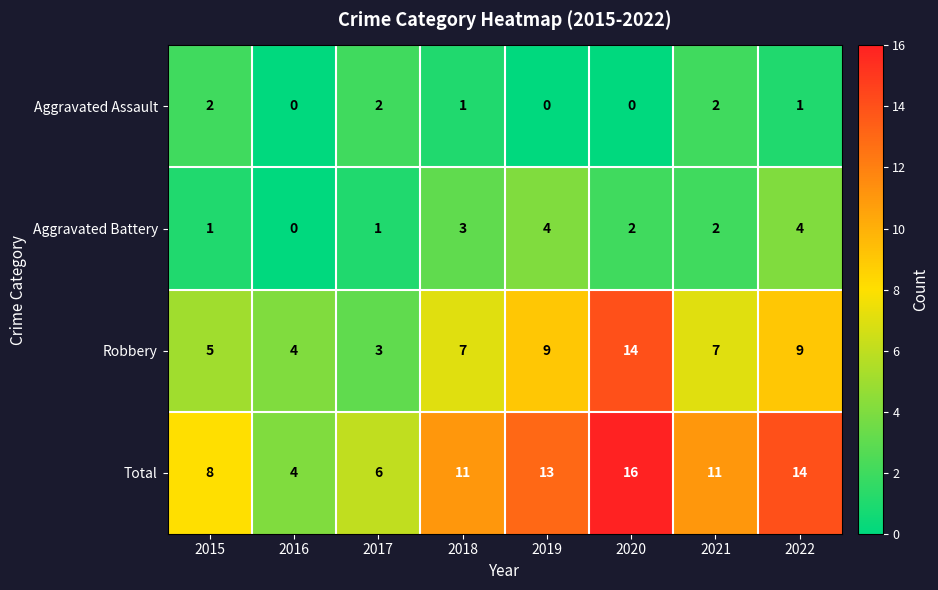

Which series has the largest total across all categories?

Total